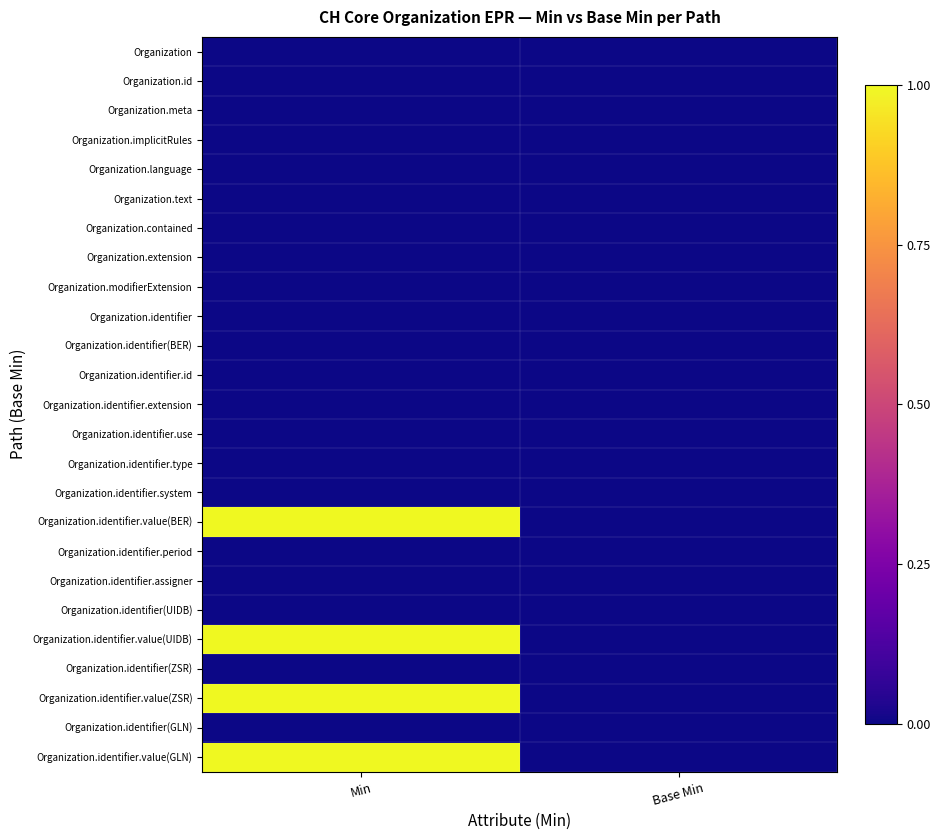

Reading left to right, transcribe all the data shown in this chart.

Organization: Min=0	Base Min=0
Organization.id: Min=0	Base Min=0
Organization.meta: Min=0	Base Min=0
Organization.implicitRules: Min=0	Base Min=0
Organization.language: Min=0	Base Min=0
Organization.text: Min=0	Base Min=0
Organization.contained: Min=0	Base Min=0
Organization.extension: Min=0	Base Min=0
Organization.modifierExtension: Min=0	Base Min=0
Organization.identifier: Min=0	Base Min=0
Organization.identifier(BER): Min=0	Base Min=0
Organization.identifier.id: Min=0	Base Min=0
Organization.identifier.extension: Min=0	Base Min=0
Organization.identifier.use: Min=0	Base Min=0
Organization.identifier.type: Min=0	Base Min=0
Organization.identifier.system: Min=0	Base Min=0
Organization.identifier.value(BER): Min=1	Base Min=0
Organization.identifier.period: Min=0	Base Min=0
Organization.identifier.assigner: Min=0	Base Min=0
Organization.identifier(UIDB): Min=0	Base Min=0
Organization.identifier.value(UIDB): Min=1	Base Min=0
Organization.identifier(ZSR): Min=0	Base Min=0
Organization.identifier.value(ZSR): Min=1	Base Min=0
Organization.identifier(GLN): Min=0	Base Min=0
Organization.identifier.value(GLN): Min=1	Base Min=0